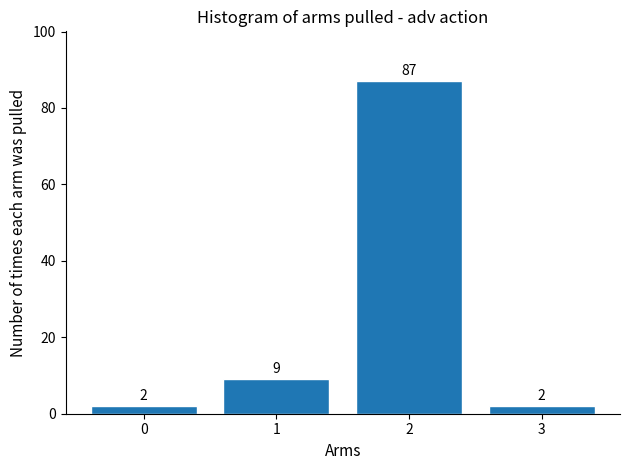

Reading left to right, list all the values displayed in this chart.

2	9	87	2